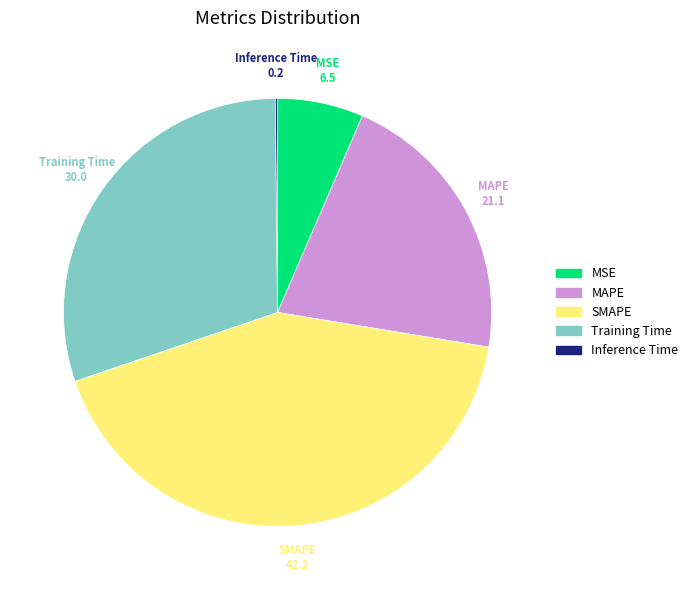

Do MAPE and Training Time together represent more than half of the pie?

Yes